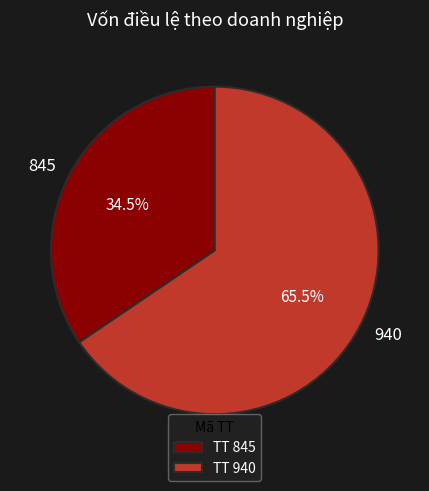

To the nearest percent, what is the combined percentage of 845 and 940?

100%